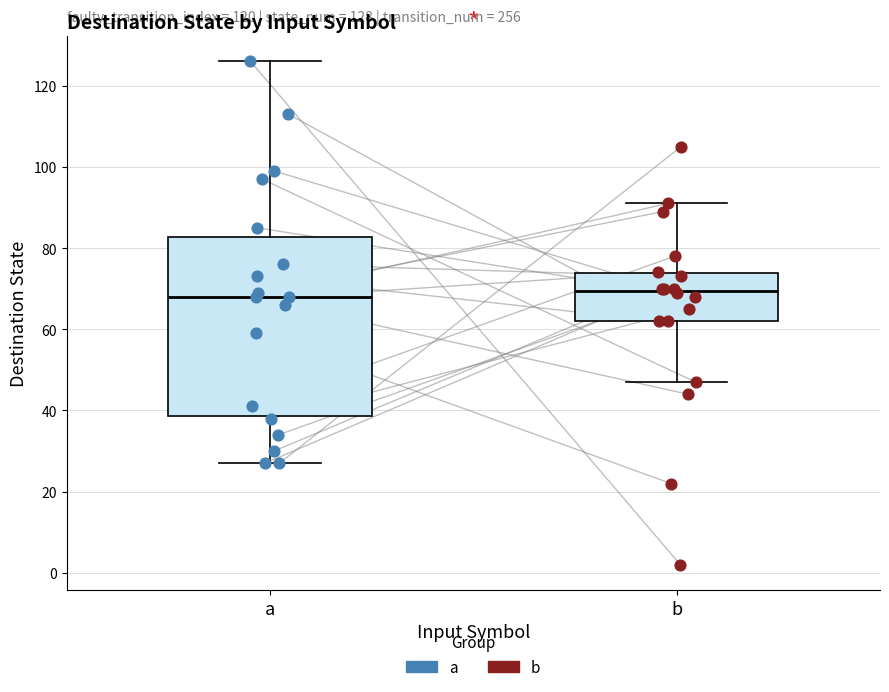

Which box is the tallest, from its lower edge to its upper edge?

a